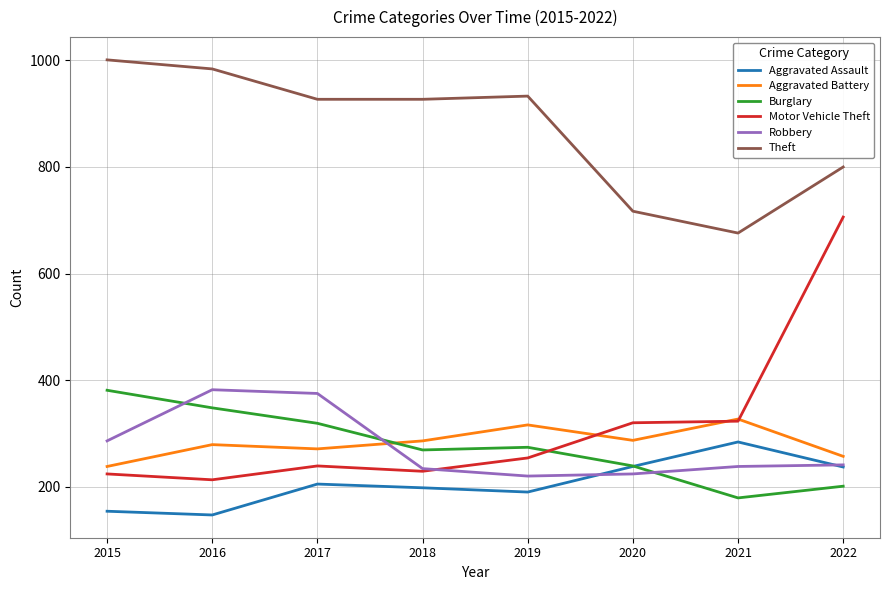

The value of Aggravated Battery at 2019 is 316. True or false?

True